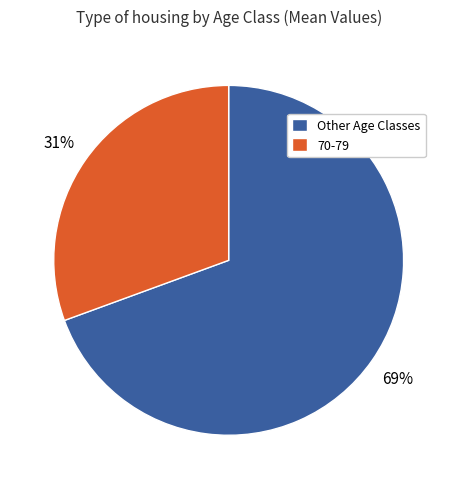

To the nearest percent, what is the average slice percentage?

50%